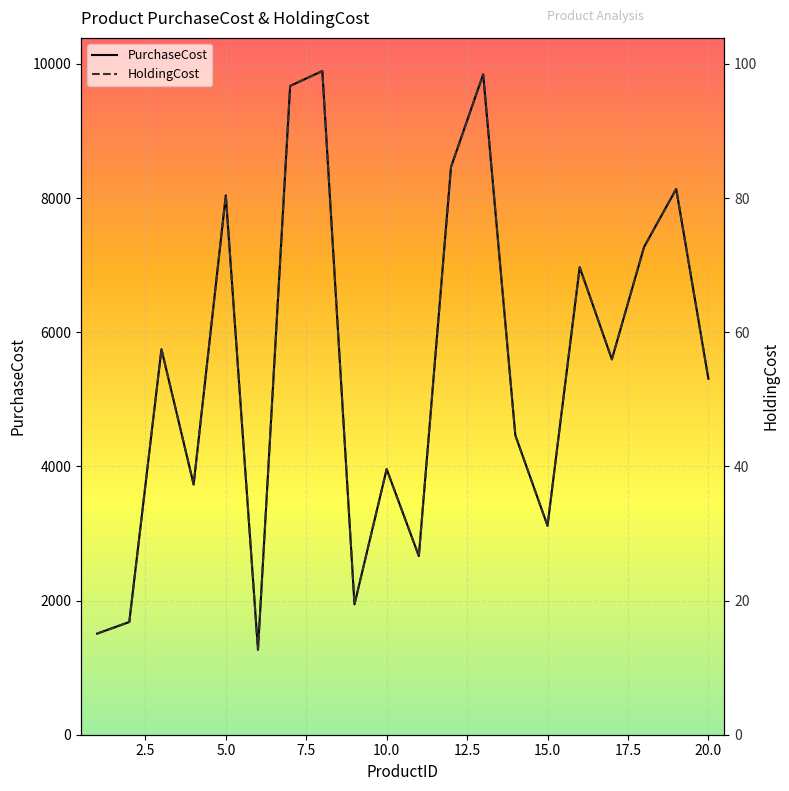

Reading right to left, list all the values displayed in this chart.

PurchaseCost: 5306.0	8135.0	7269.0	5595.0	6968.0	3115.0	4463.0	9844.0	8461.0	2663.0	3959.0	1943.0	9892.0	9671.0	1267.0	8039.0	3730.0	5747.0	1680.0	1507.0
HoldingCost: 53.1	81.3	72.7	56.0	69.7	31.1	44.6	98.4	84.6	26.6	39.6	19.4	98.9	96.7	12.7	80.4	37.3	57.5	16.8	15.1